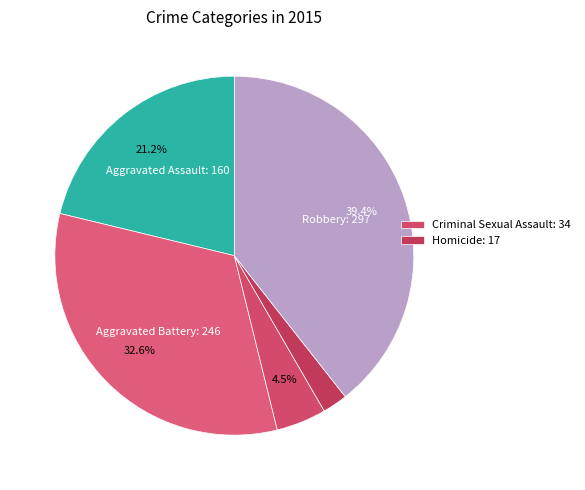

Which category has the biggest portion of the pie?

Robbery